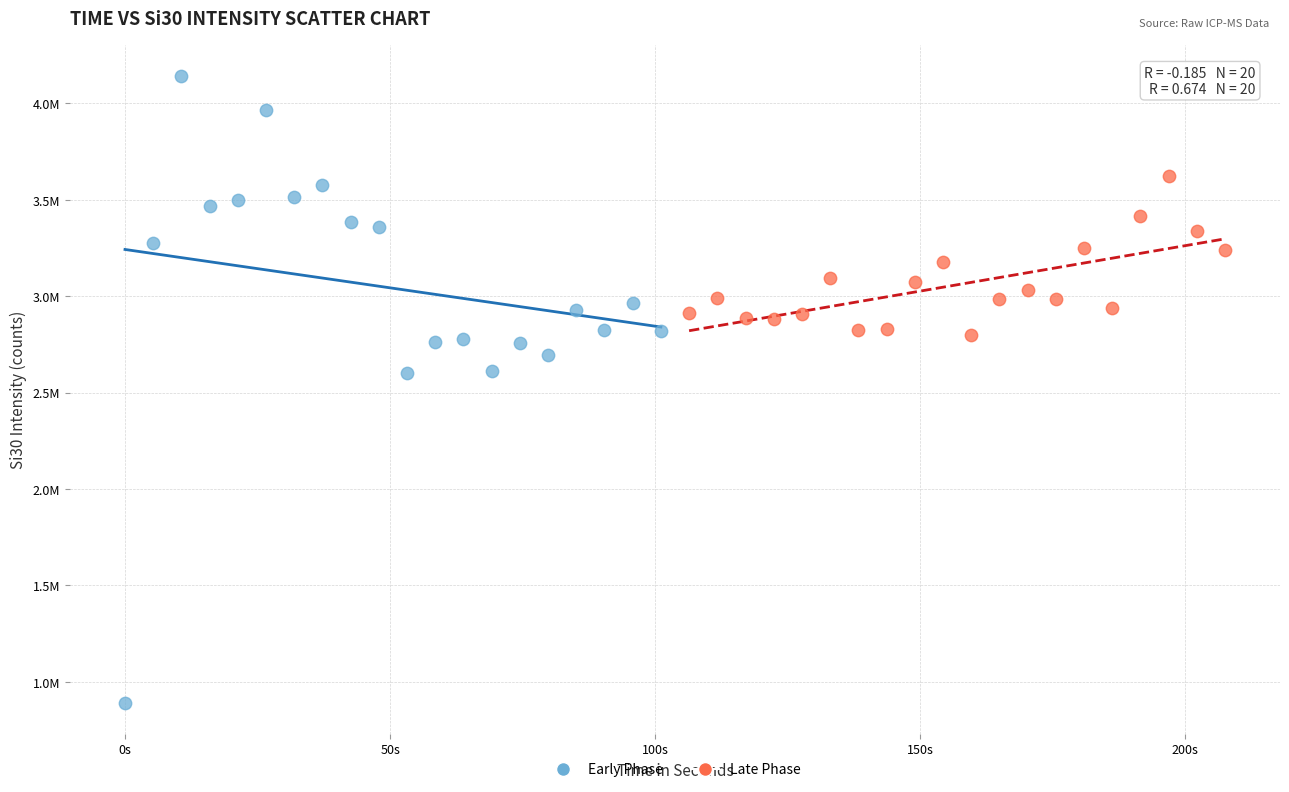

Which series reaches the maximum Y coordinate?

Early Phase